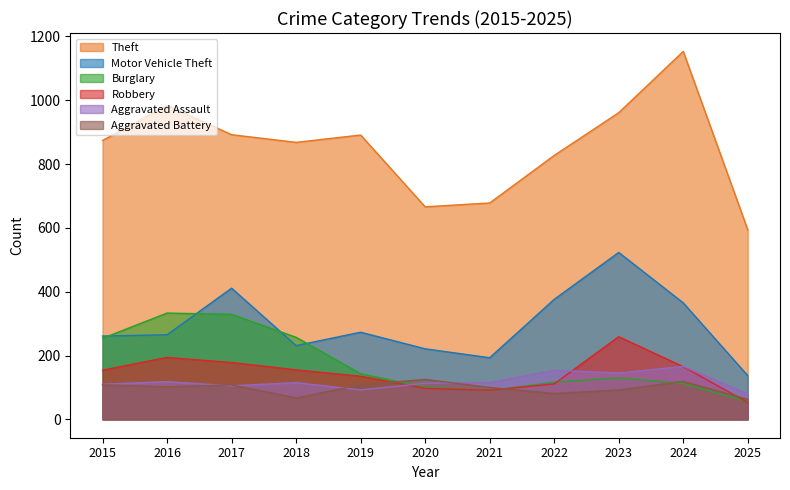

What value does the Burglary series have at 2019?

143